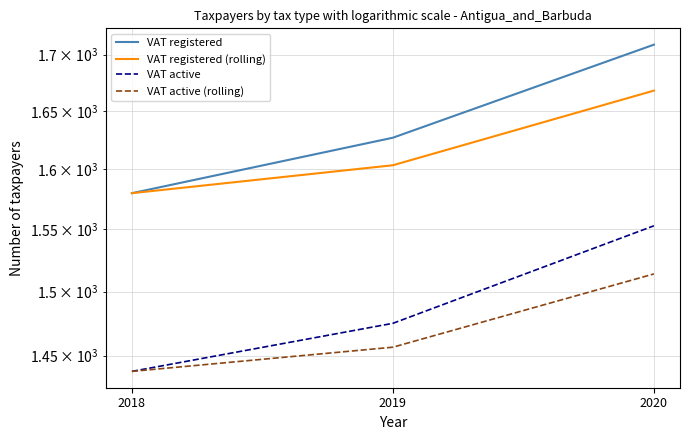

What is the greatest value displayed?

1709.0